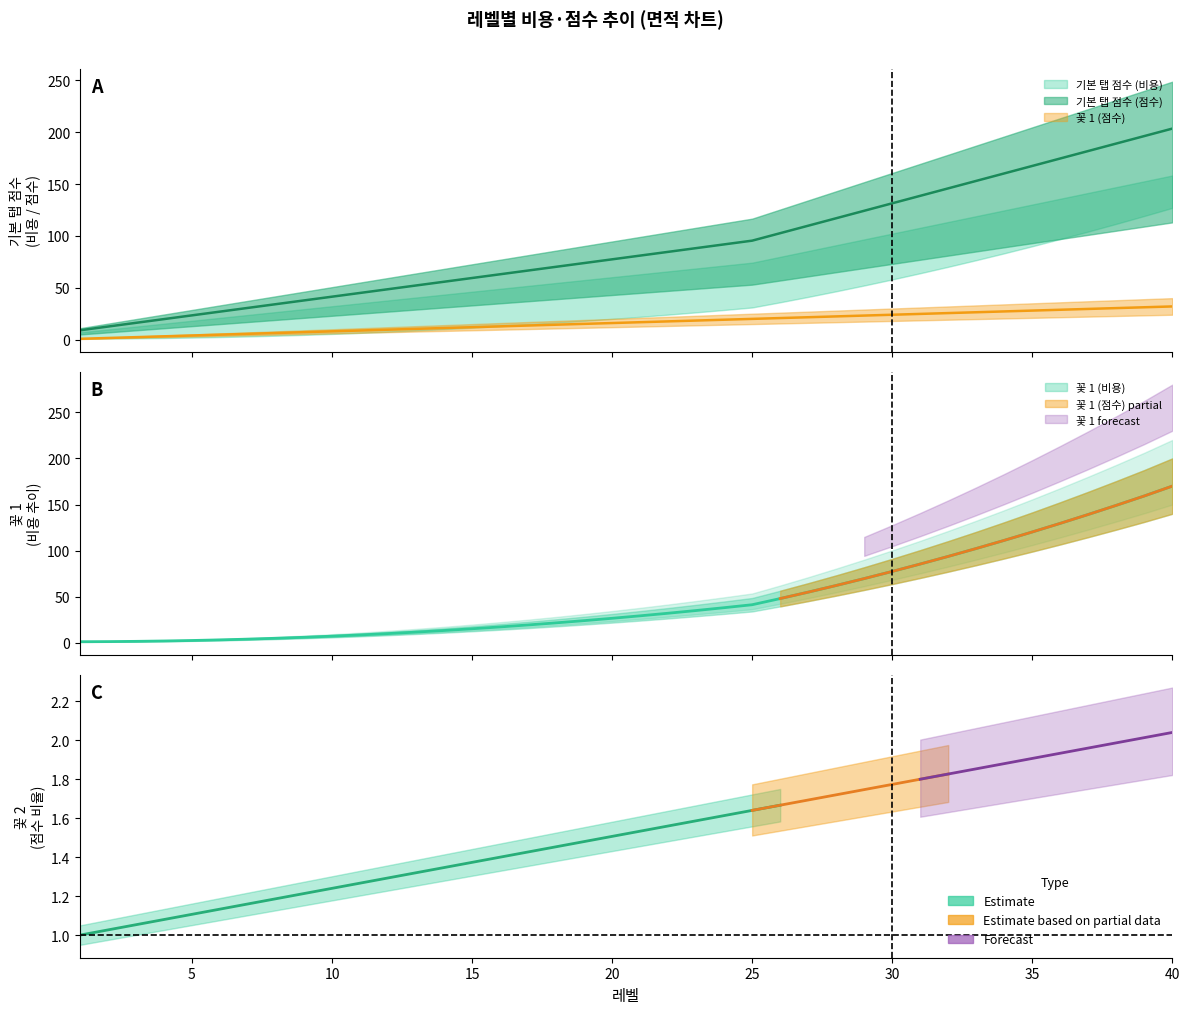

What is the difference between the second highest and minimum values in the 꽃 1 (점수) series?

30.4